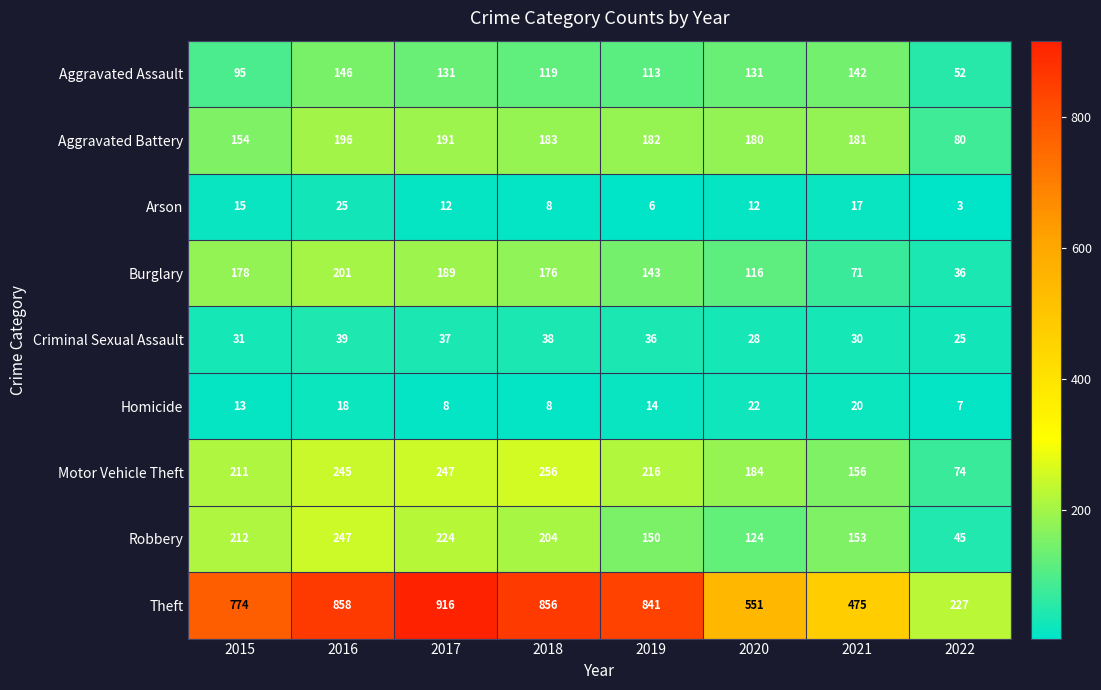

Rank the series by their maximum value, from lowest to highest.

Homicide, Arson, Criminal Sexual Assault, Aggravated Assault, Aggravated Battery, Burglary, Robbery, Motor Vehicle Theft, Theft